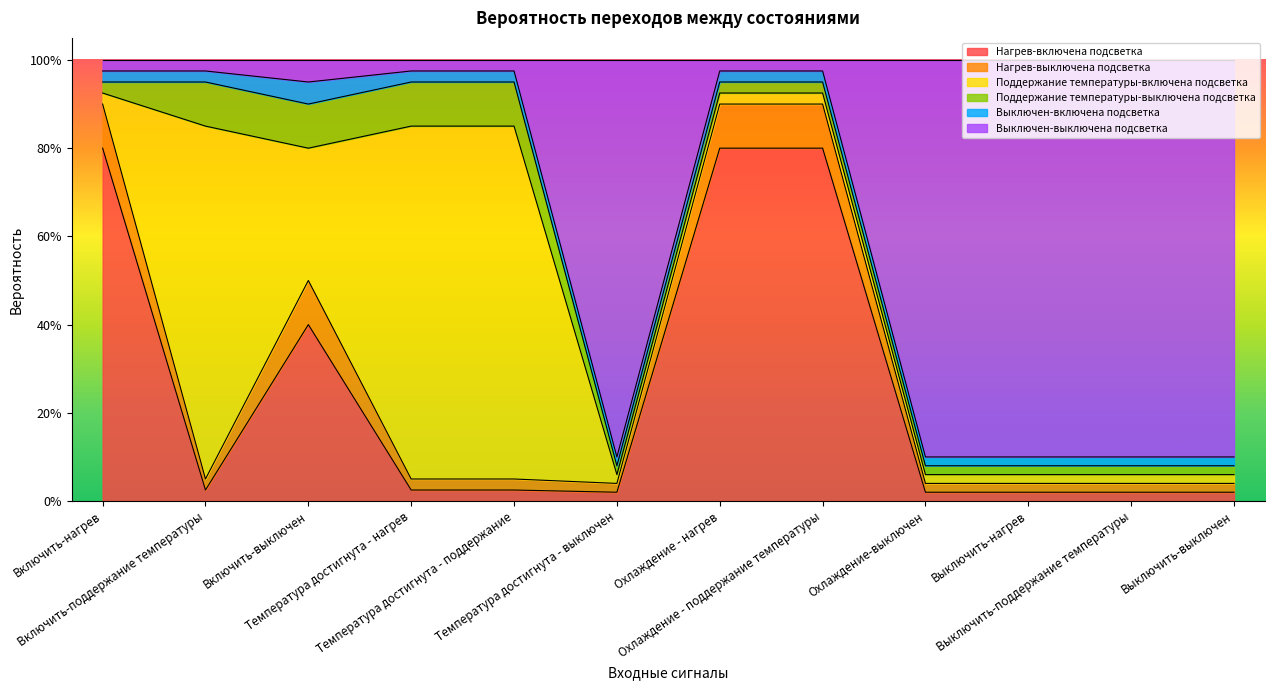

Which series ends up on top after the final intersection of Выключен-выключена подсветка and Нагрев-включена подсветка?

Выключен-выключена подсветка